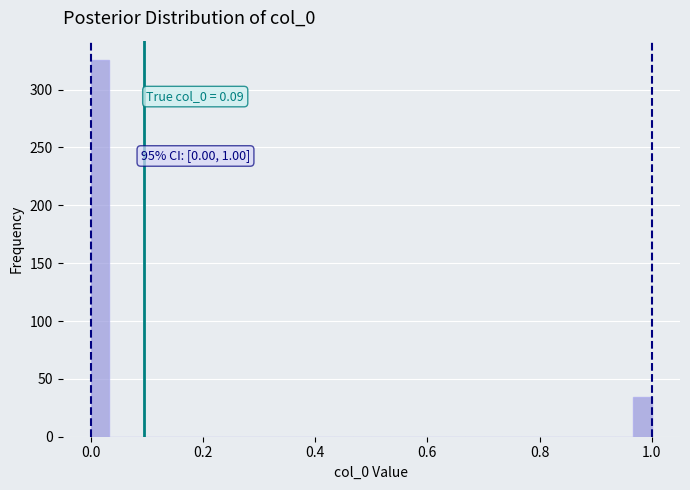

Read against the x-axis, roughly where is the centre of the tallest bar?

0.02